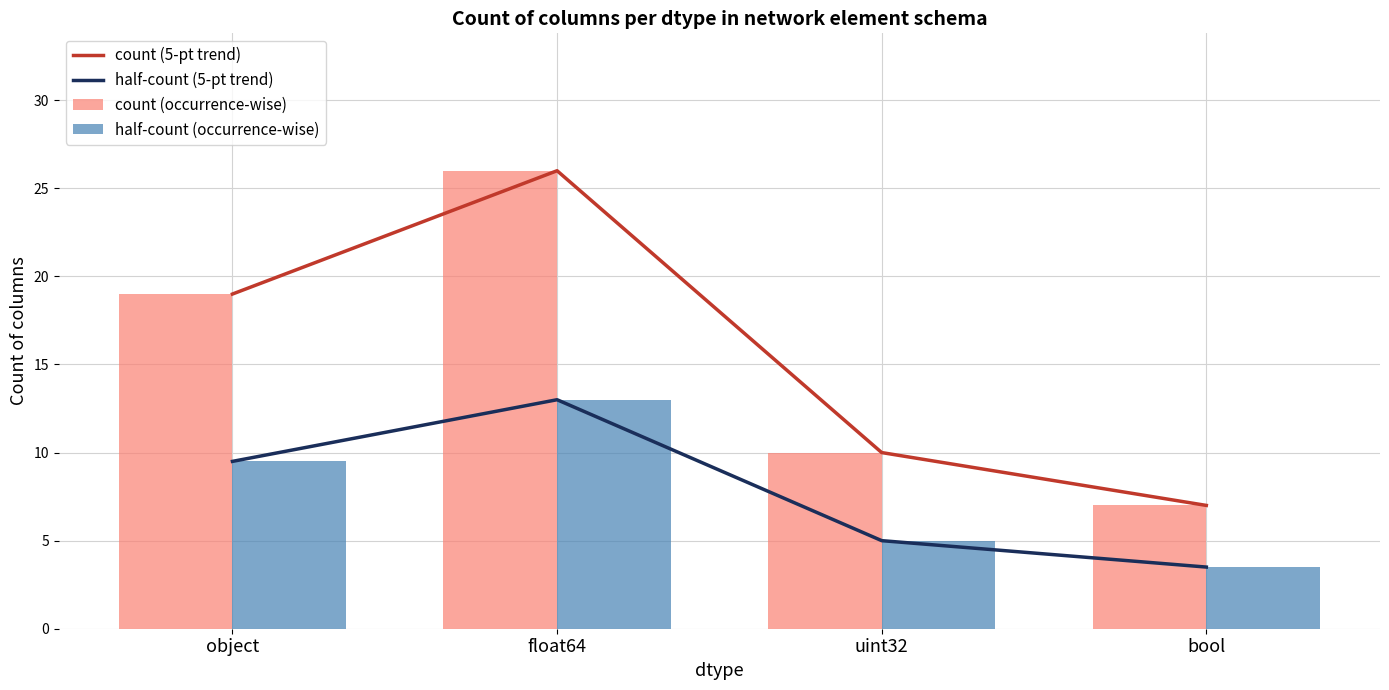

How many data points does each series have?

4